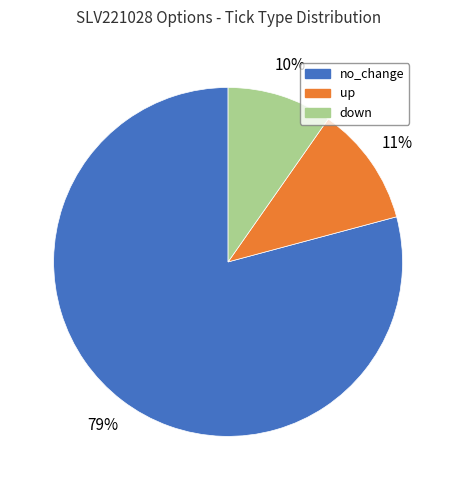

Is there a majority slice in this chart?

Yes